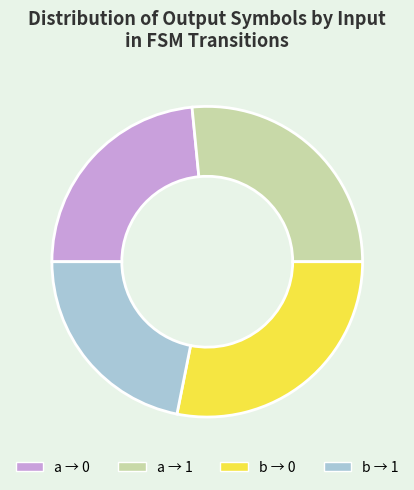

Is b → 1 the majority of the pie?

No